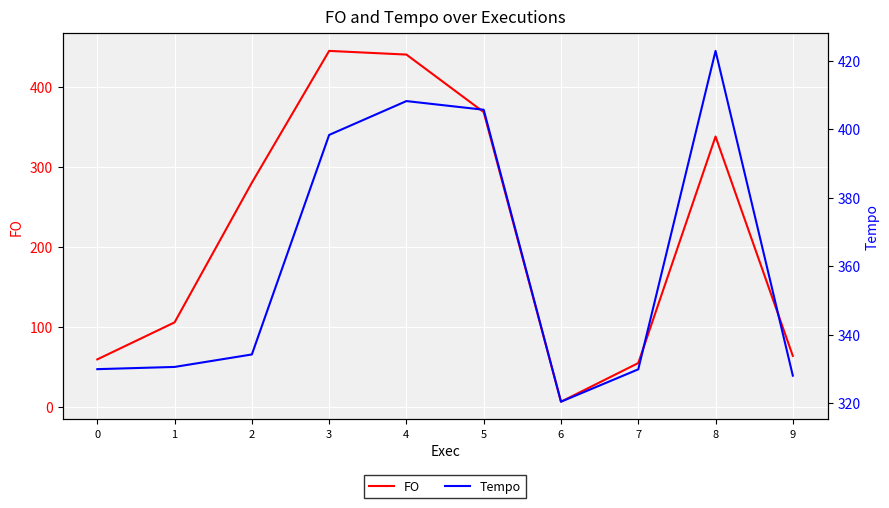

The value of FO at 9 is 22.9. True or false?

False